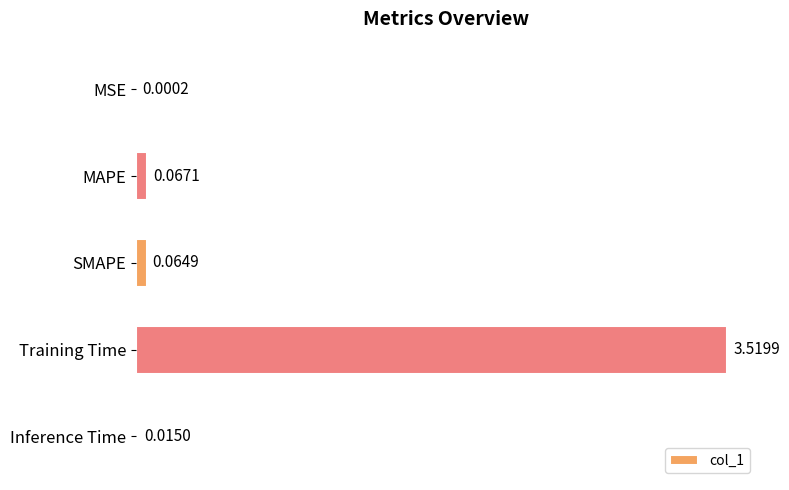

Between MSE and SMAPE, which is larger?

SMAPE